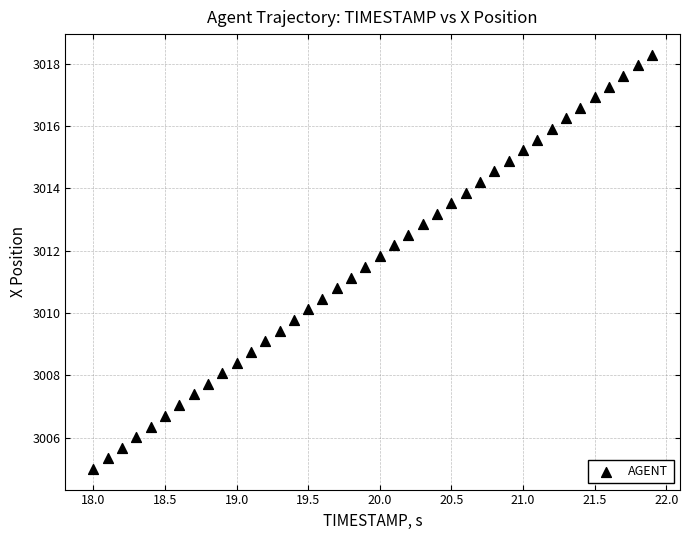

What is the range of Y values (max minus min)?

13.3